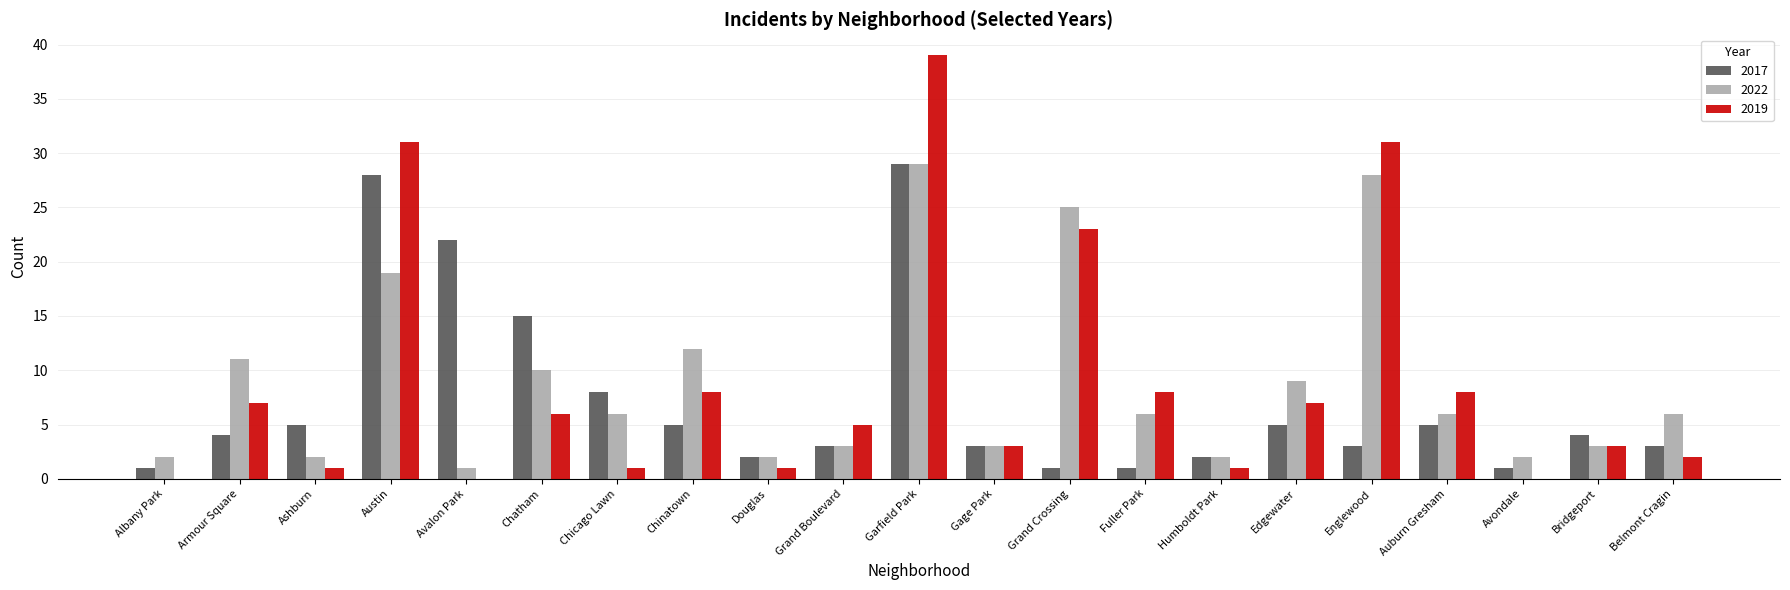

Which category has the highest value across all series?

Garfield Park